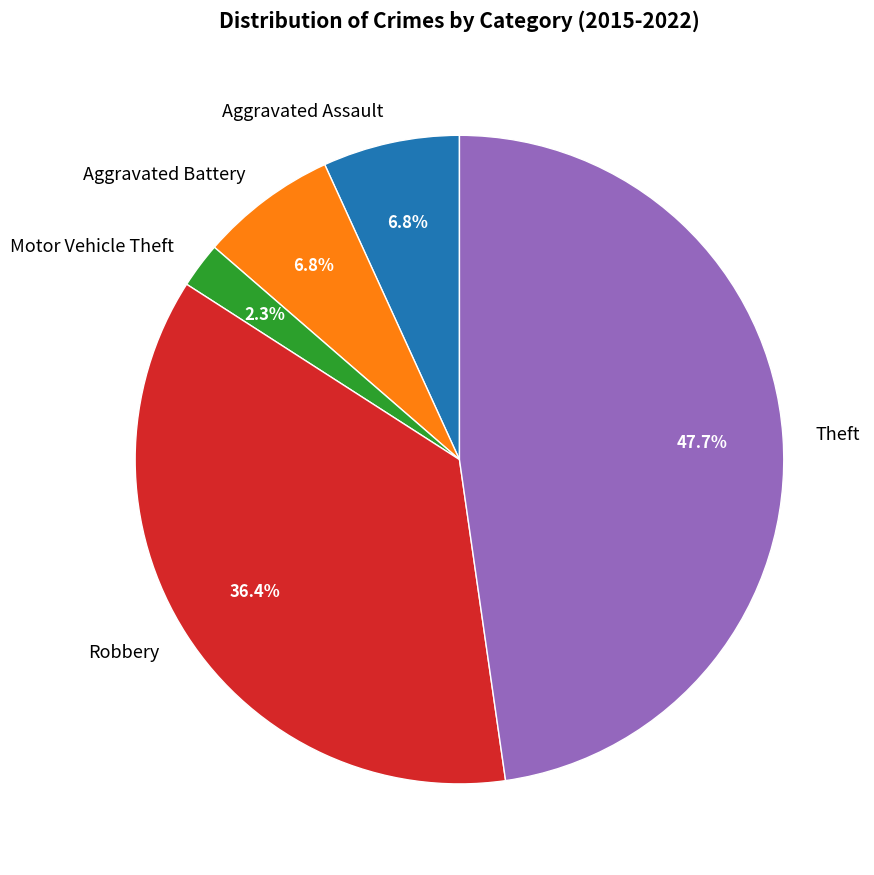

Between Robbery and Aggravated Assault, which is larger?

Robbery